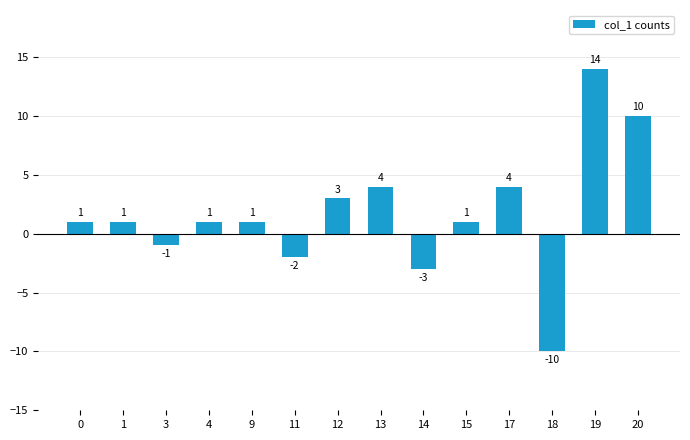

What is the value of the 2nd bar from the left?

1